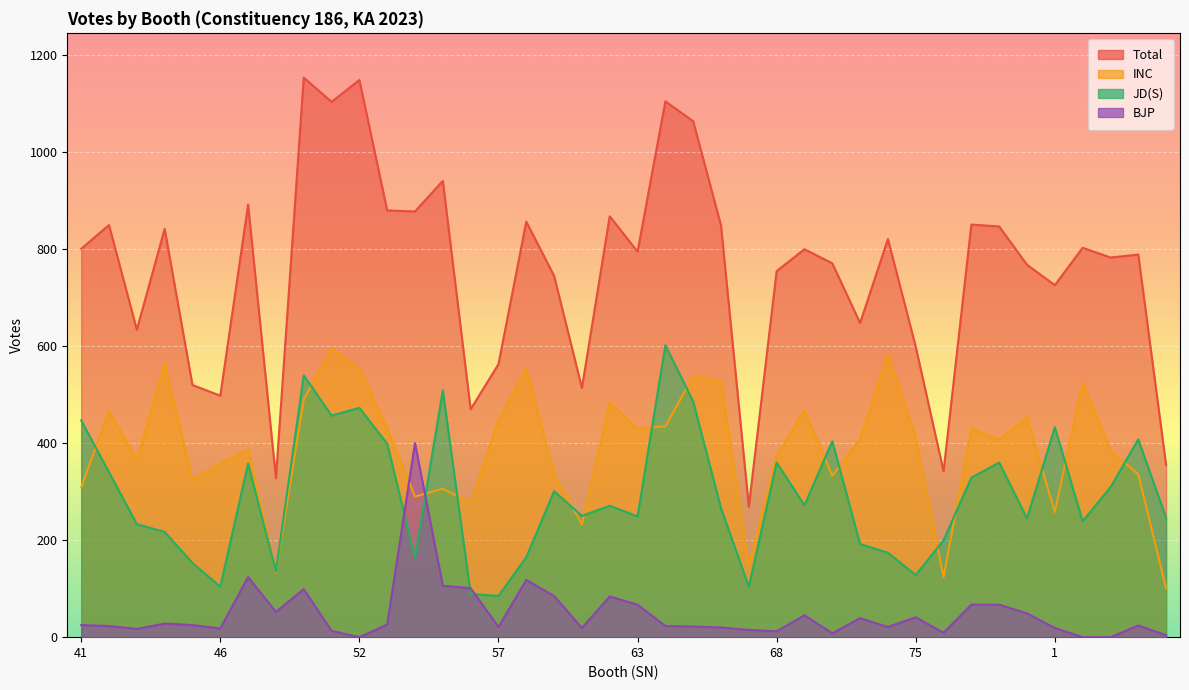

What are all the series names shown in the legend?

Total, INC, JD(S), BJP